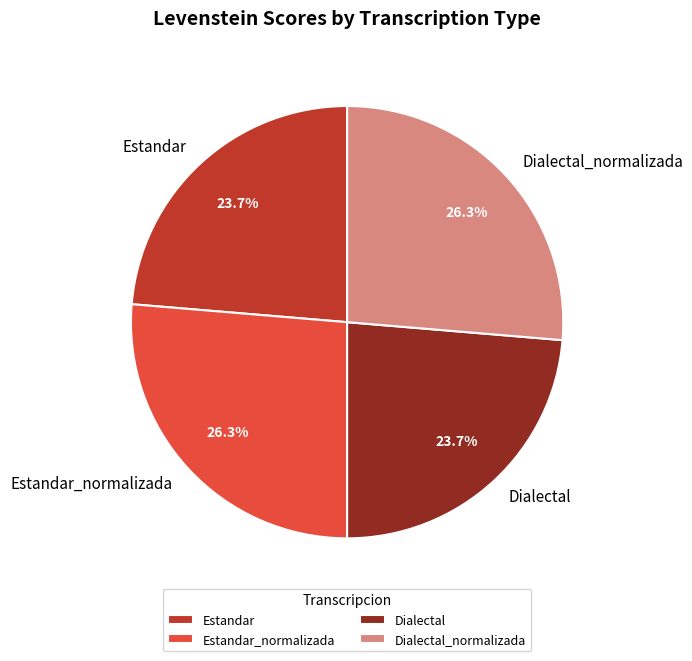

What is the total percentage of Dialectal_normalizada and Dialectal?

50.0%